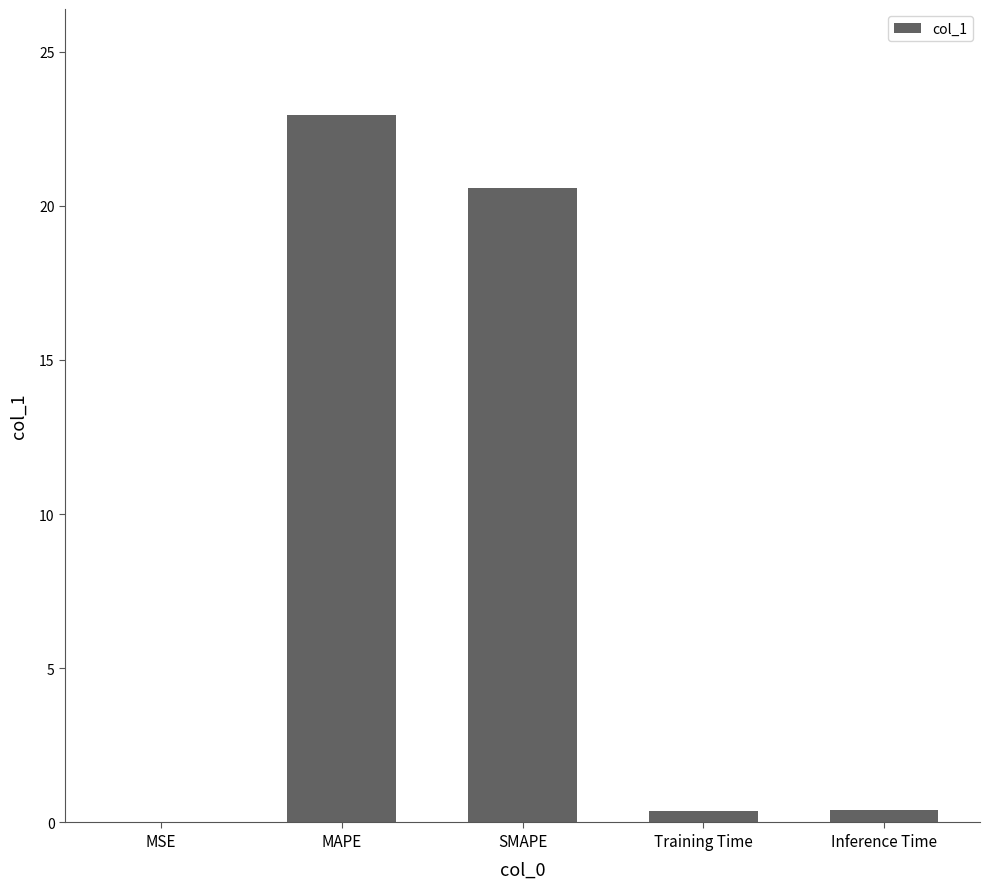

What is the greatest value displayed?

22.9